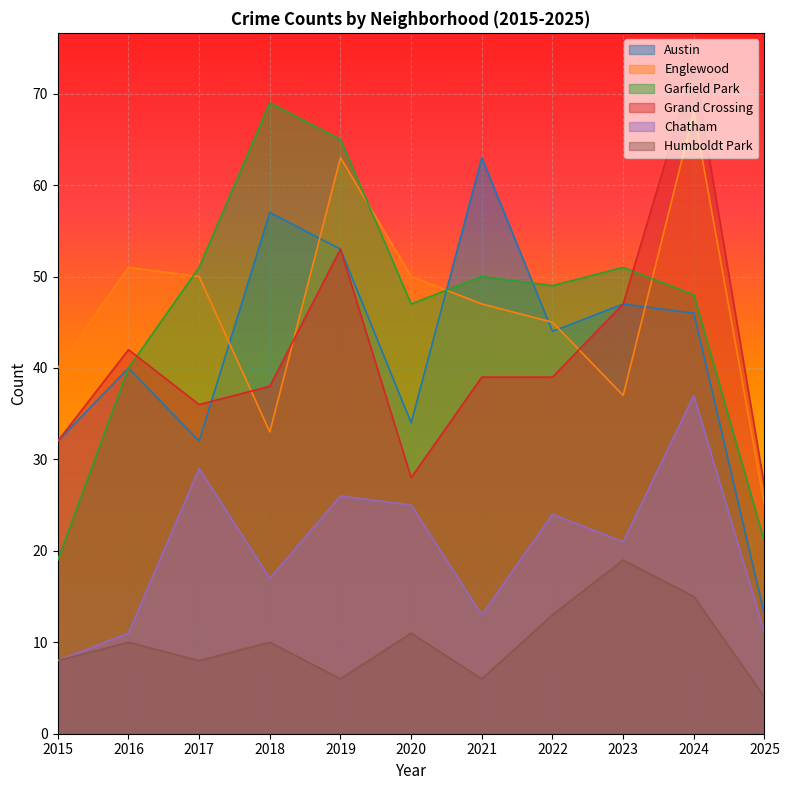

How many lines are shown in the chart?

6